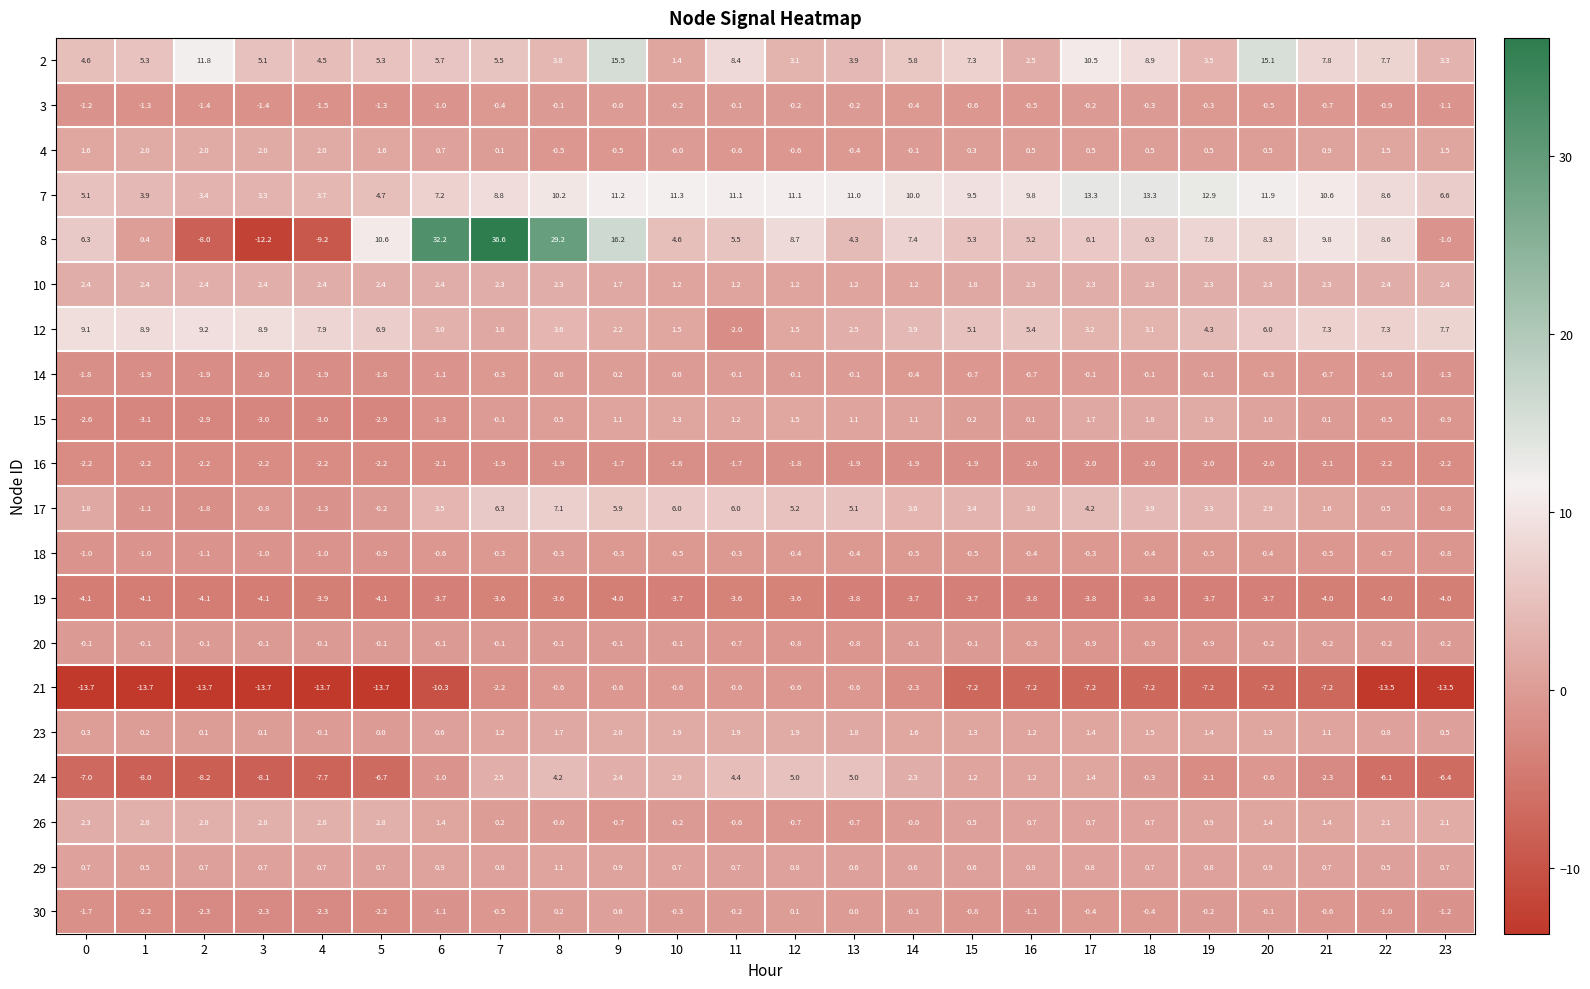

How many categories are shown in the chart?

24